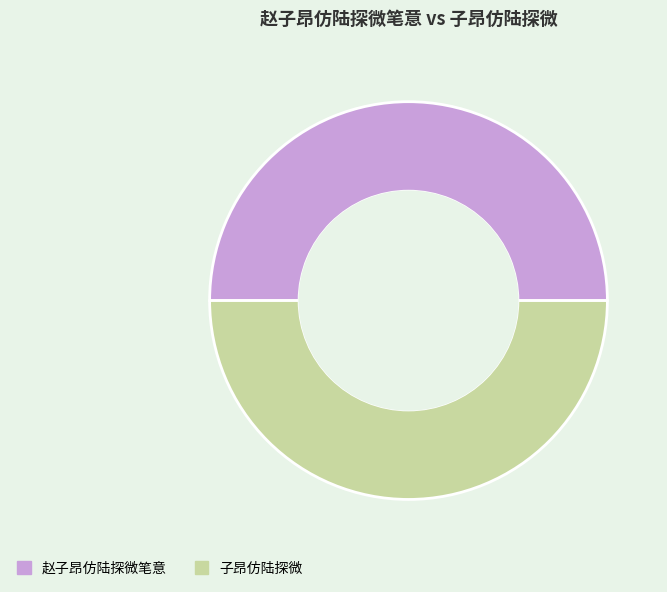

Count the number of slices in the pie.

2